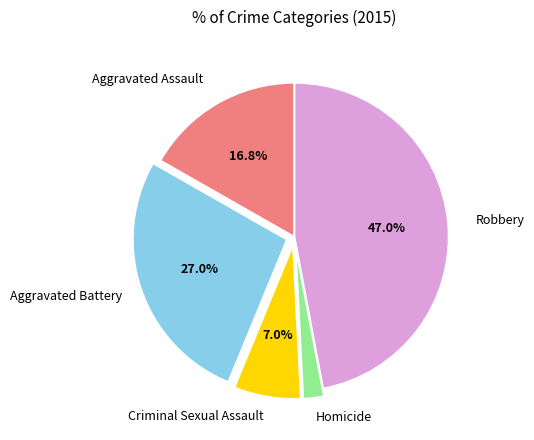

To the nearest percent, what is the average slice percentage?

20%